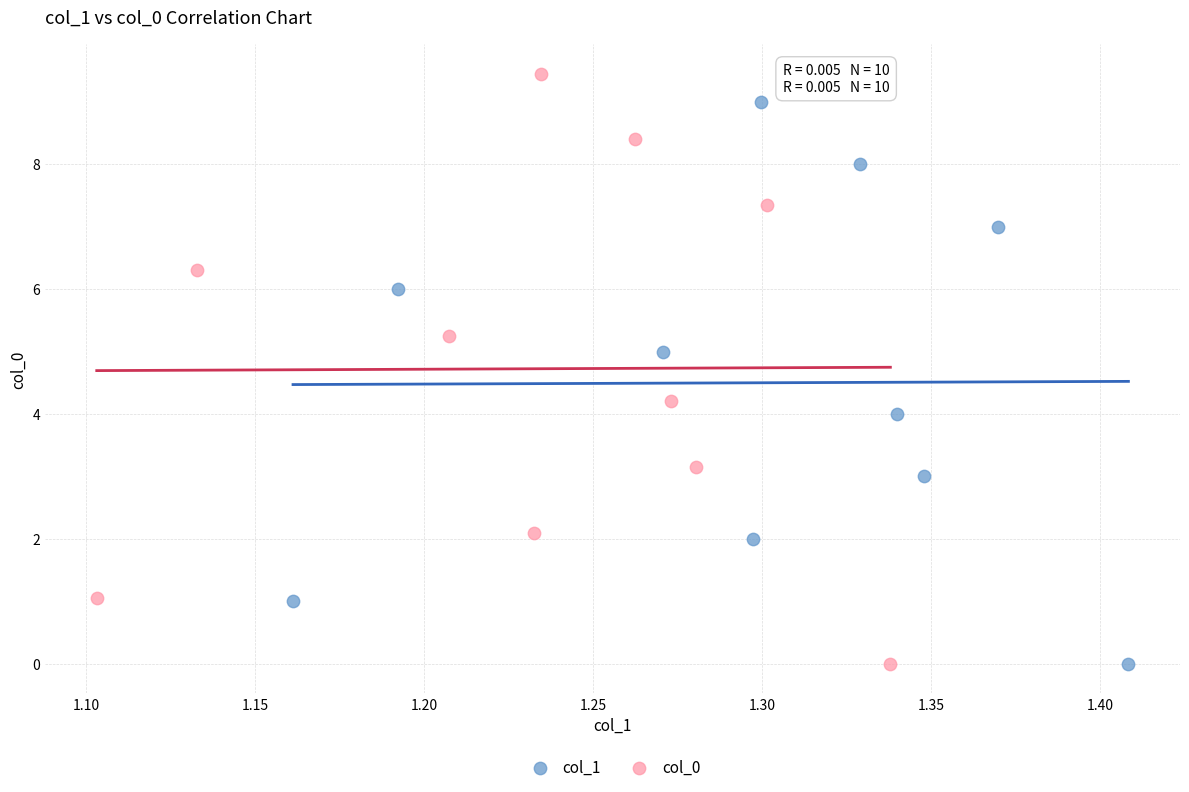

Which series contains the highest Y value?

col_0